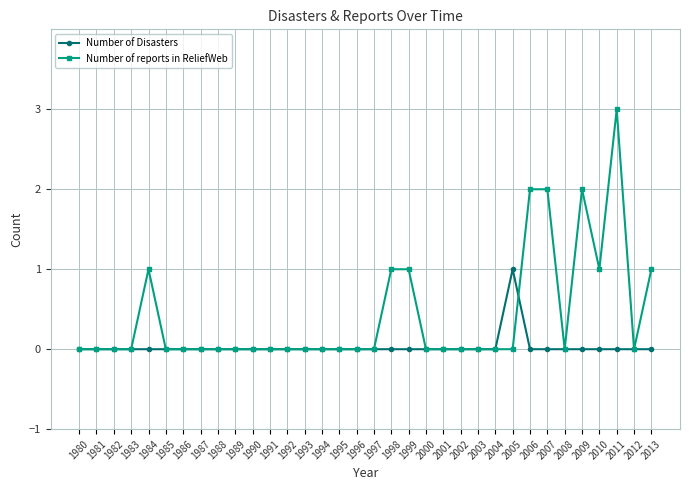

List the series in order of their peak value, highest first.

Number of reports in ReliefWeb, Number of Disasters